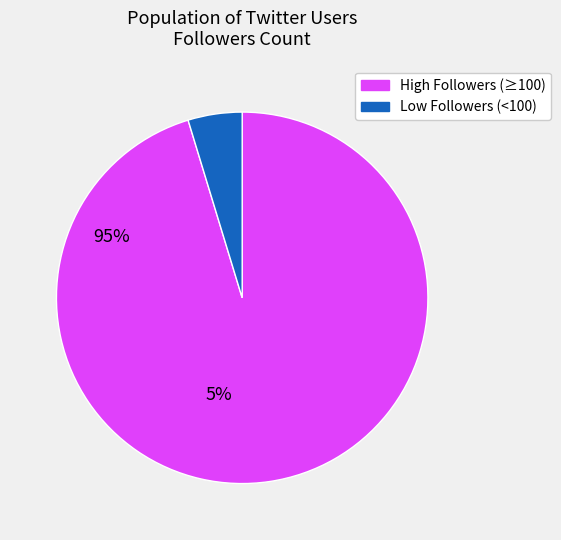

Which has a higher value, High Followers (≥100) or Low Followers (<100)?

High Followers (≥100)